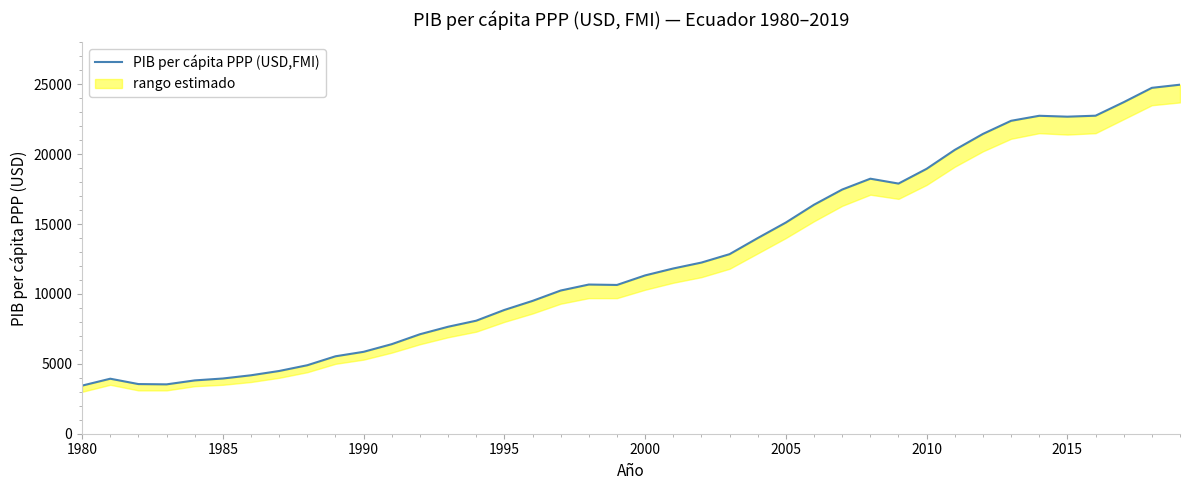

What is the value of the 12th point from the left?

6407